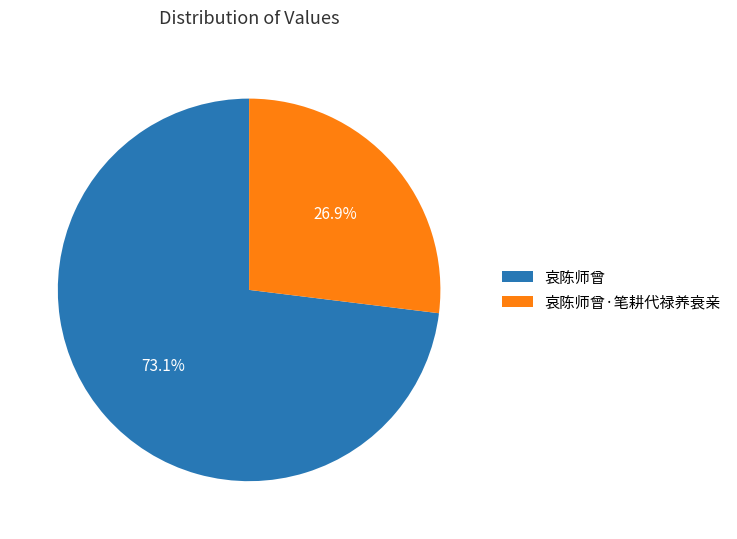

Rank the categories by value from lowest to highest.

哀陈师曾·笔耕代禄养衰亲, 哀陈师曾